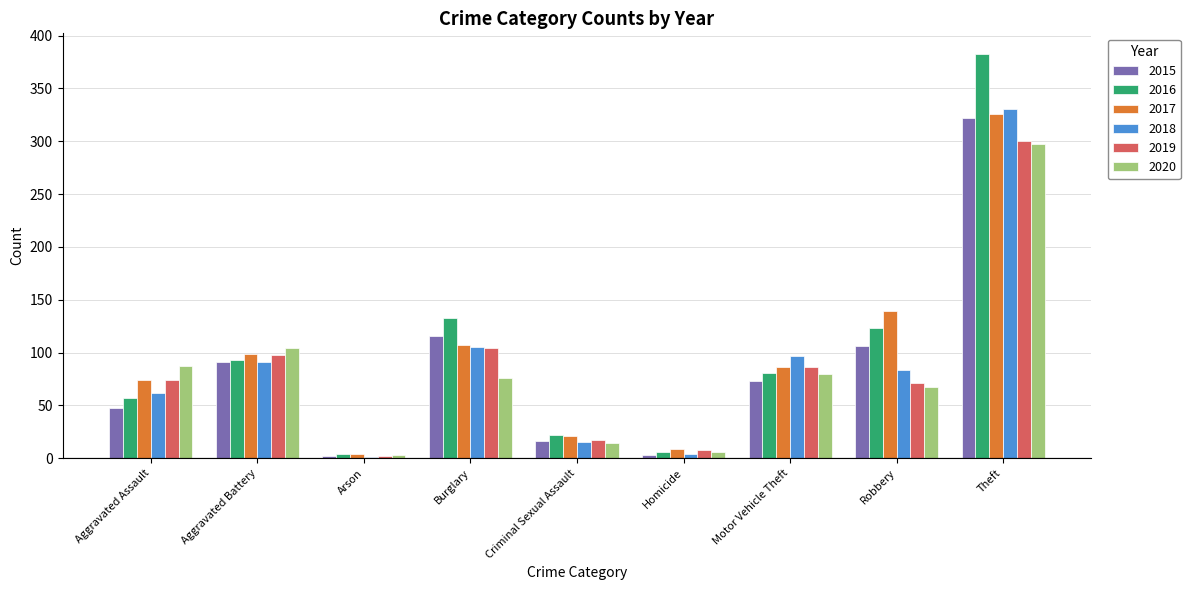

What is the highest value of the 2018 series?

331